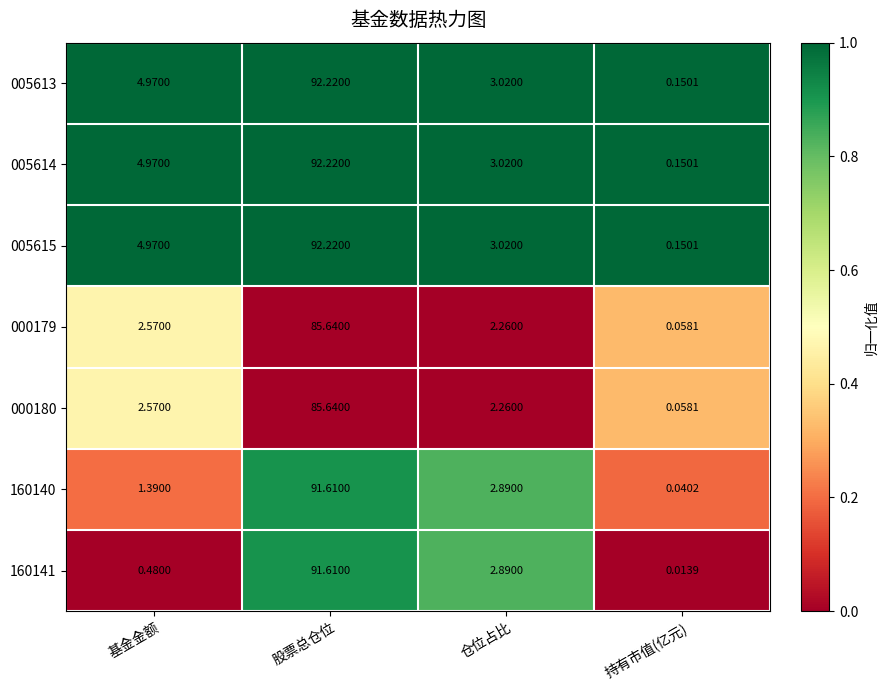

Where does the 000179 series first go above 2?

基金金额